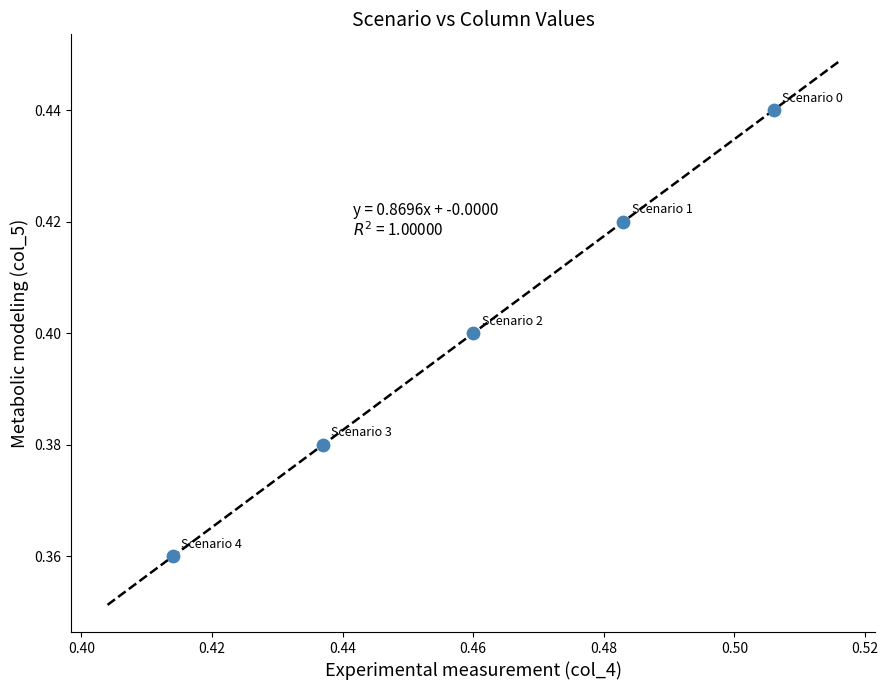

What is the average X value?

0.5